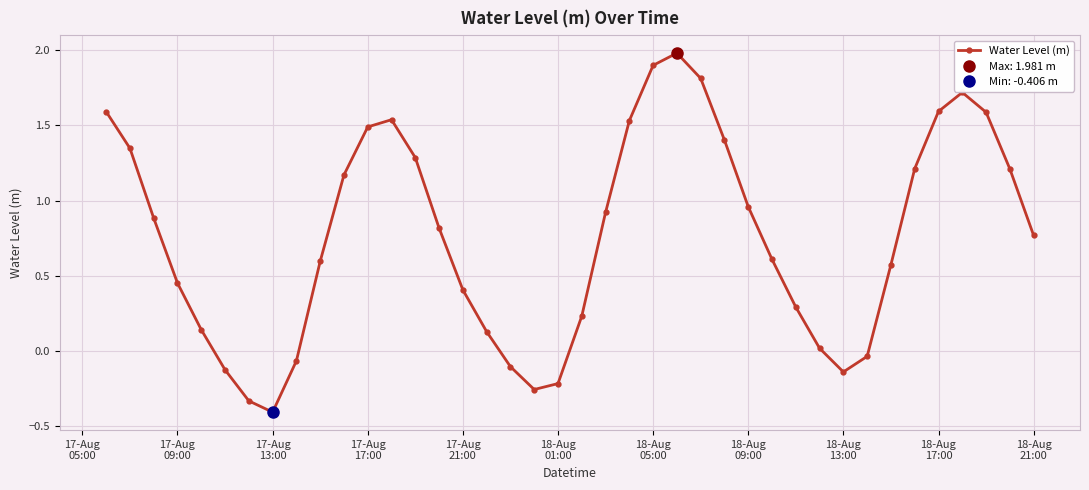

How many values are below zero?

9